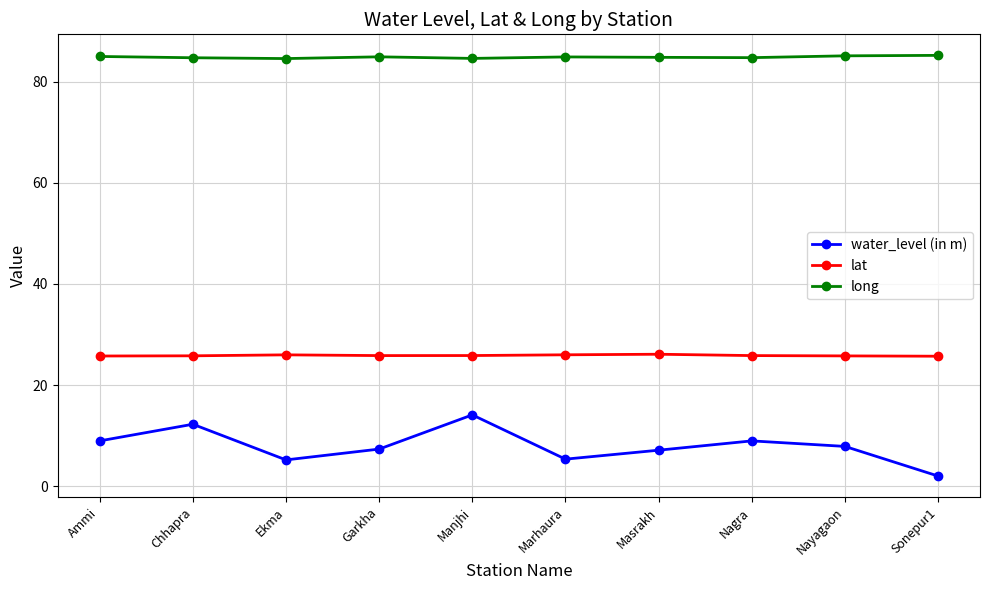

What position from the right is Chhapra?

9